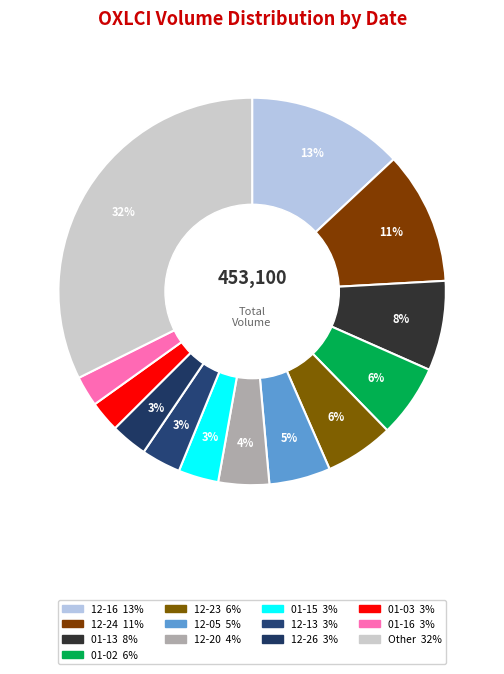

How many segments does this pie chart have?

13